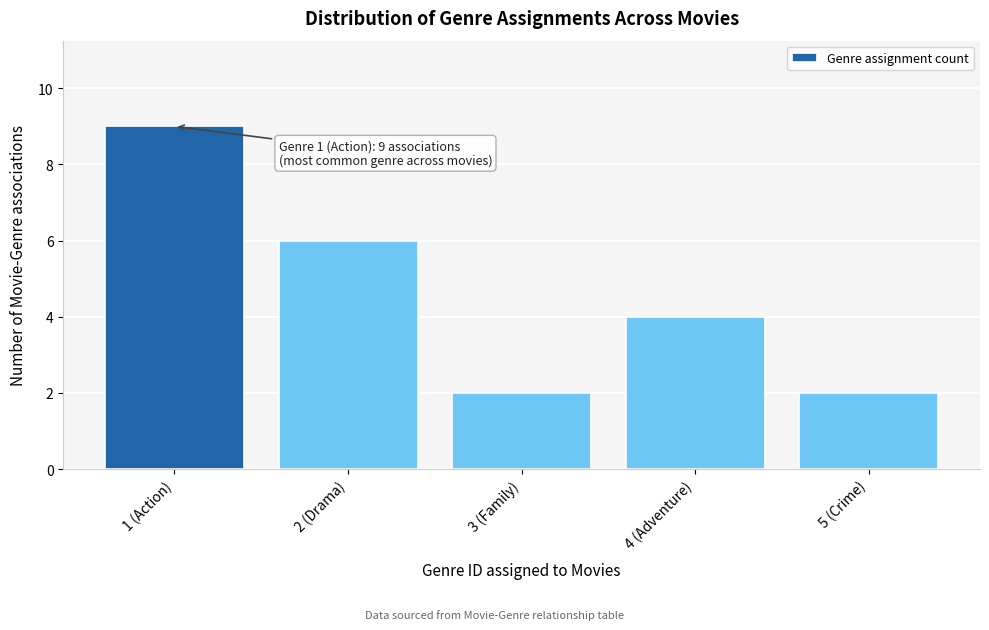

Reading left to right, transcribe all the data shown in this chart.

9	6	2	4	2